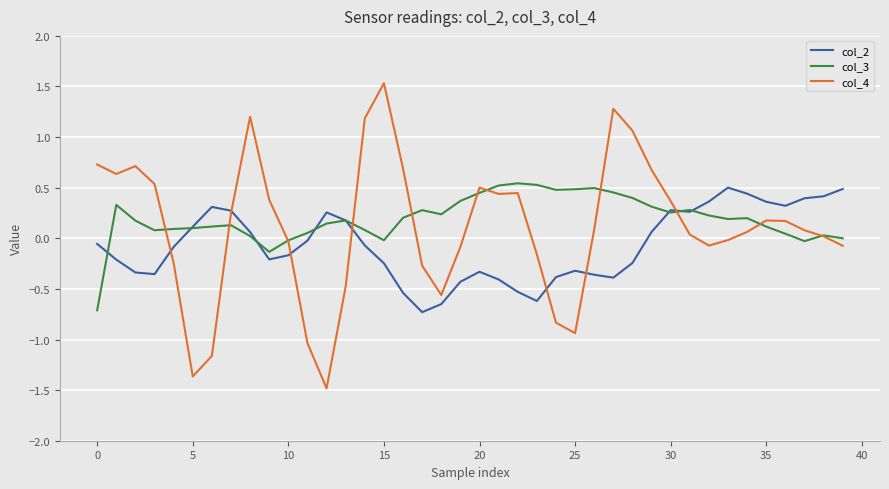

Which series has the largest range (max minus min)?

col_4